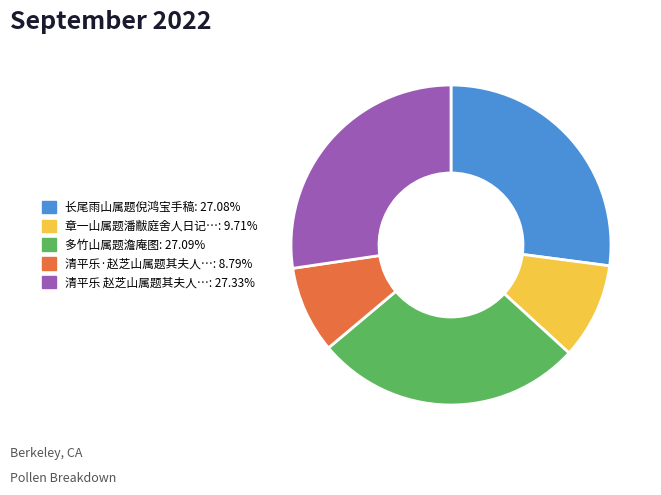

Is there a majority slice in this chart?

No